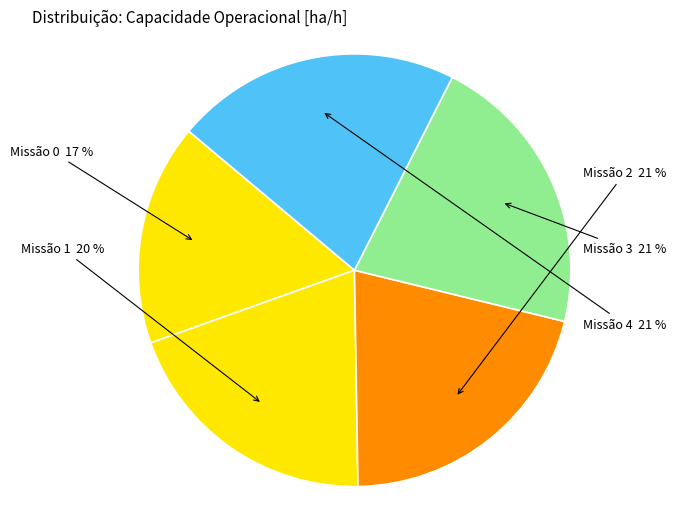

How many segments does this pie chart have?

5